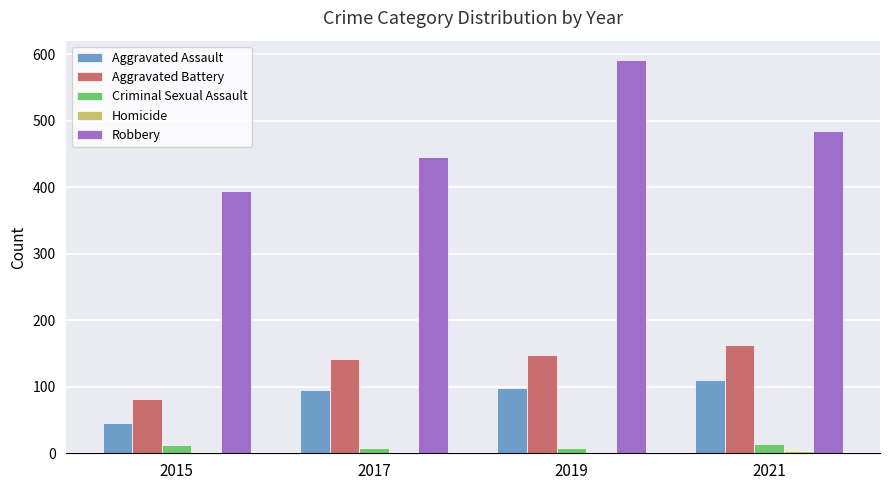

Is it true that Aggravated Assault equals 138 at 2017?

False